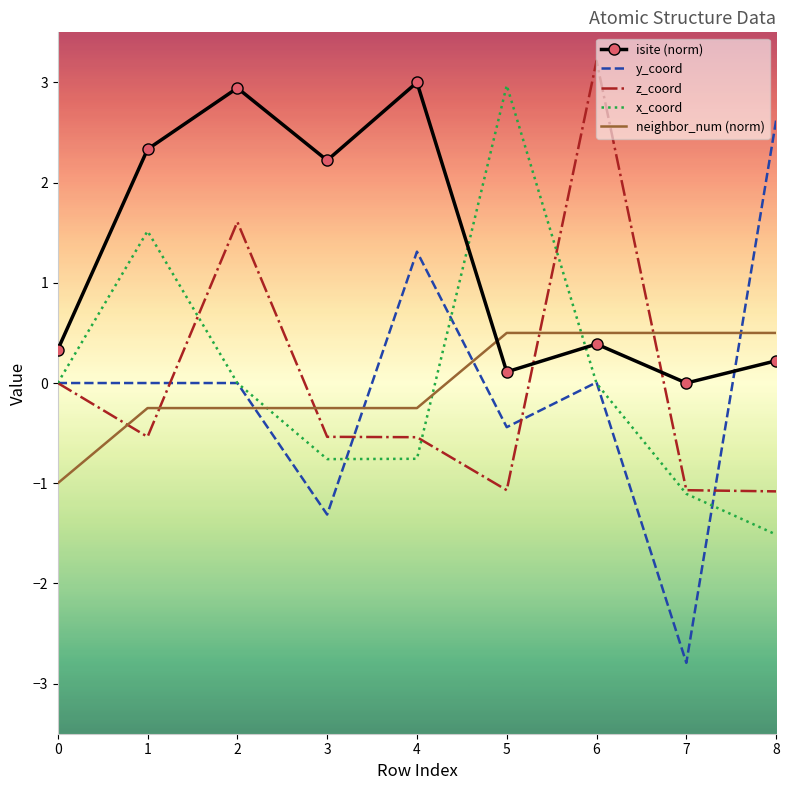

Which series has the widest spread of values?

y_coord